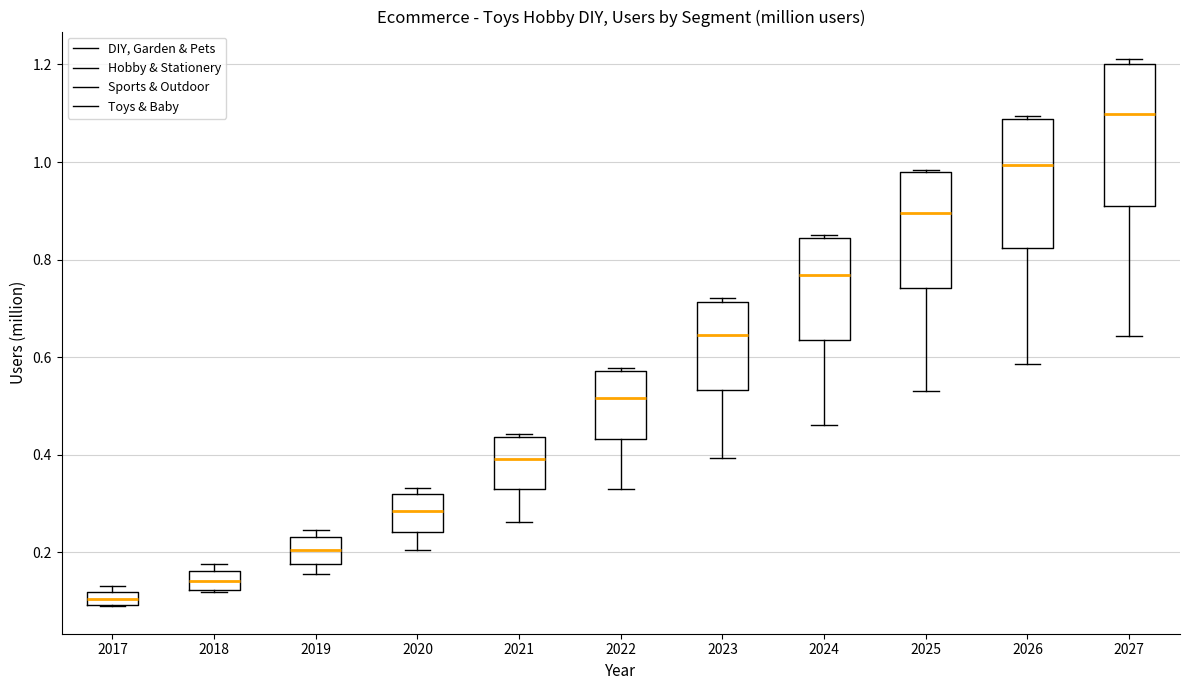

Where is the upper edge of the box at x = 2021 on the y-axis? The values are not printed on the chart, so give them approximately, as read against the axis.

0.44